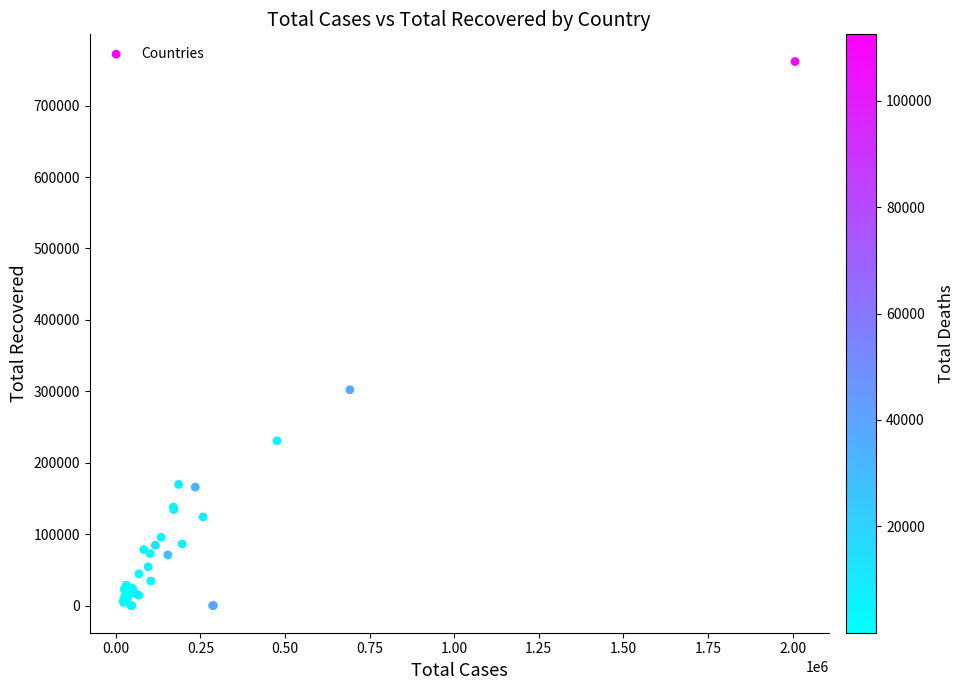

What Y value in the scatter plot is closest to 380860?

302084